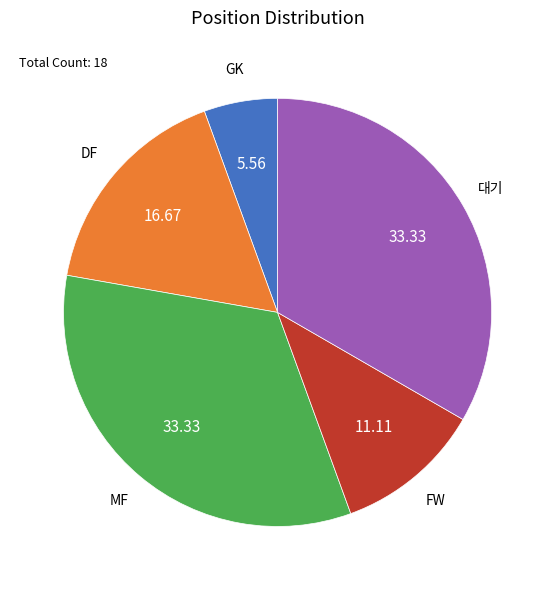

Does any single category account for the majority?

No